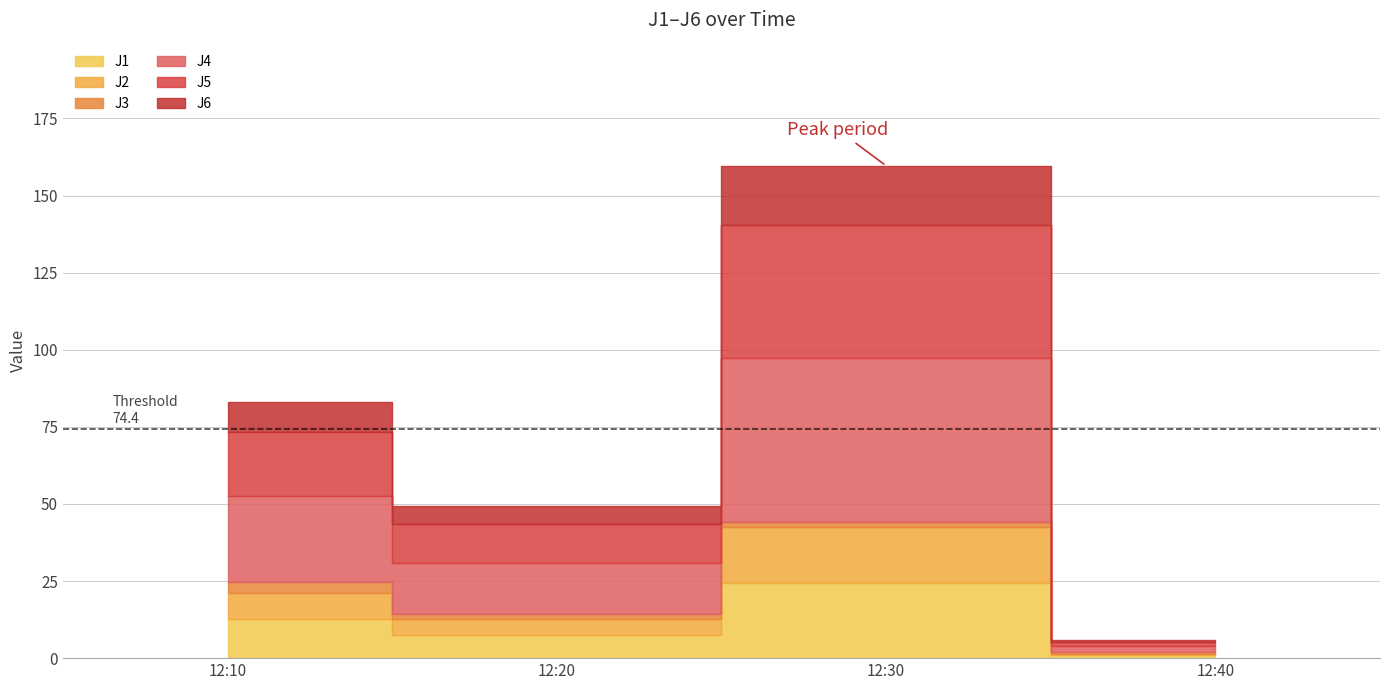

At which label is J6 closest to 9?

2022-09-09 12:10:00